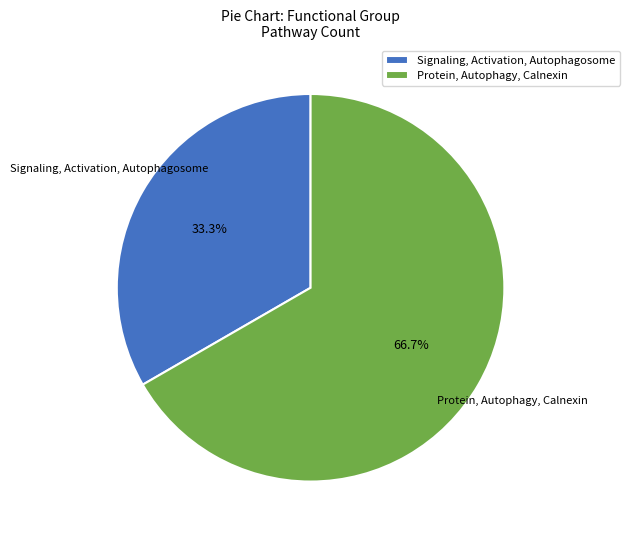

How many segments does this pie chart have?

2